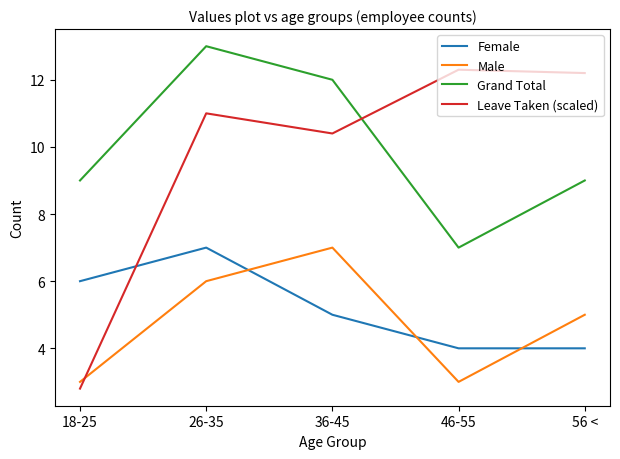

What is the sum of the Male values at 36-45 and 26-35?

13.0